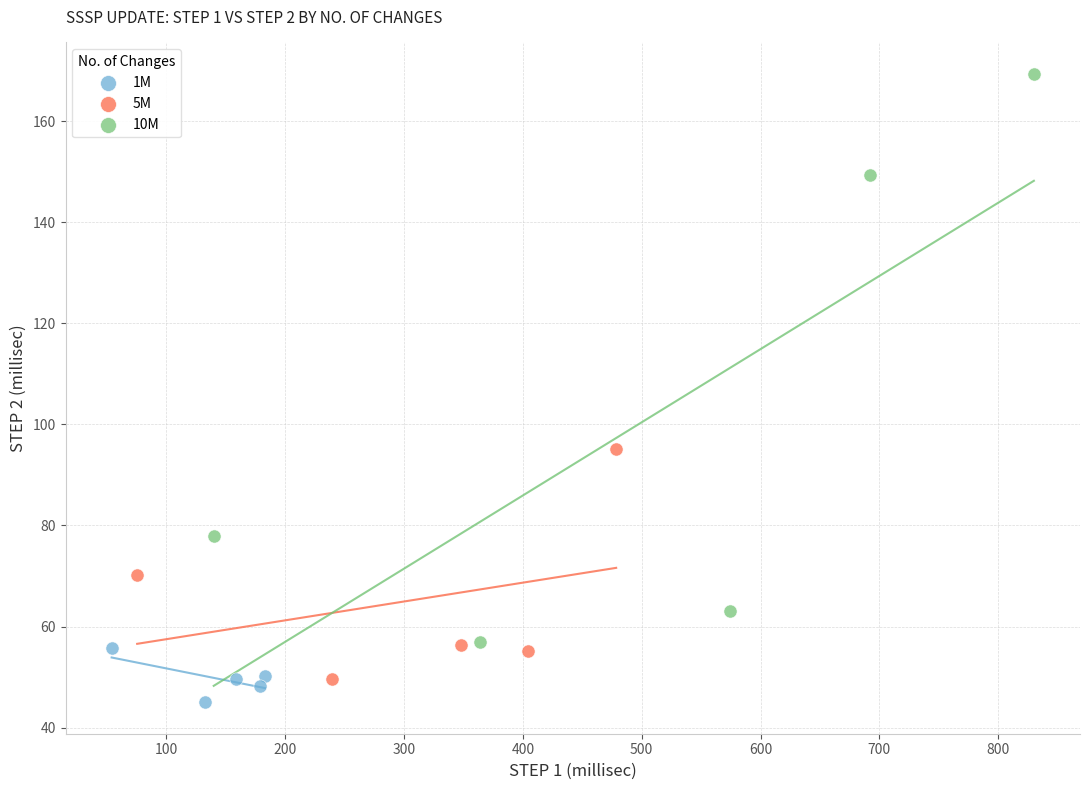

Which series reaches the minimum Y coordinate?

1M